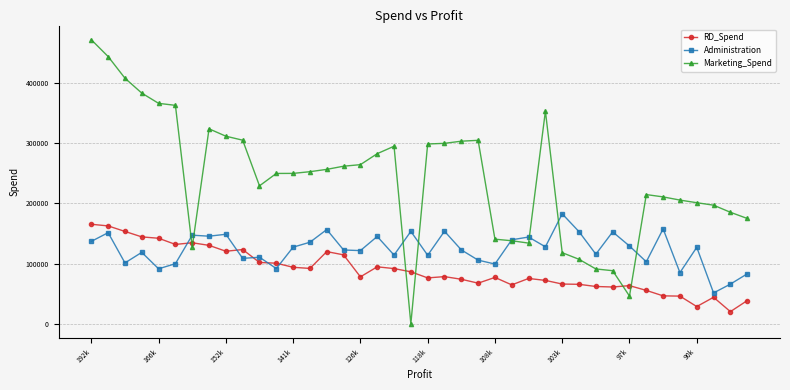

What is the value of the Marketing_Spend point at the 10th from the left?

304981.6